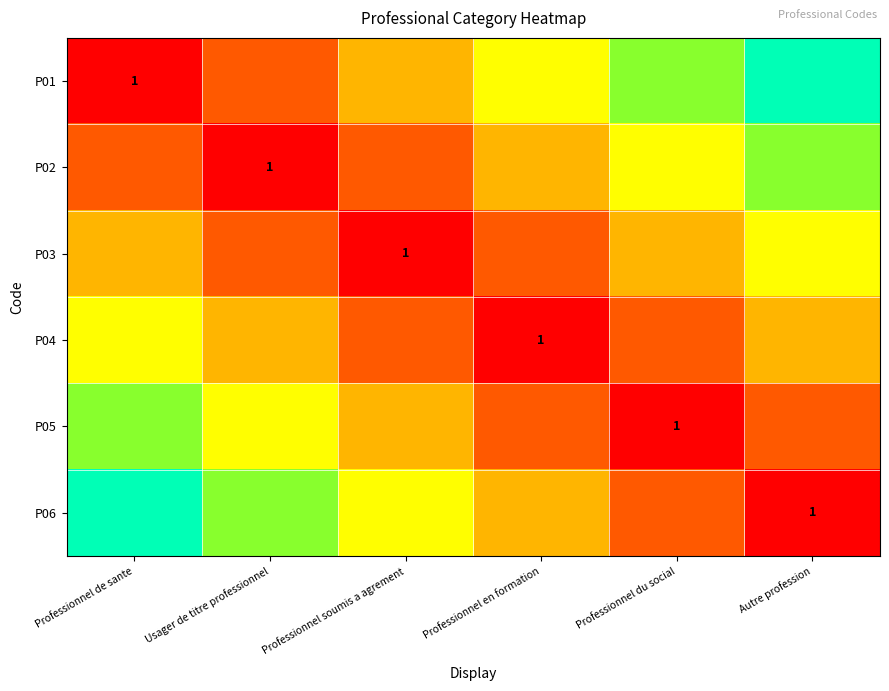

What is the difference between the maximum and minimum values in the P03 series?

0.5